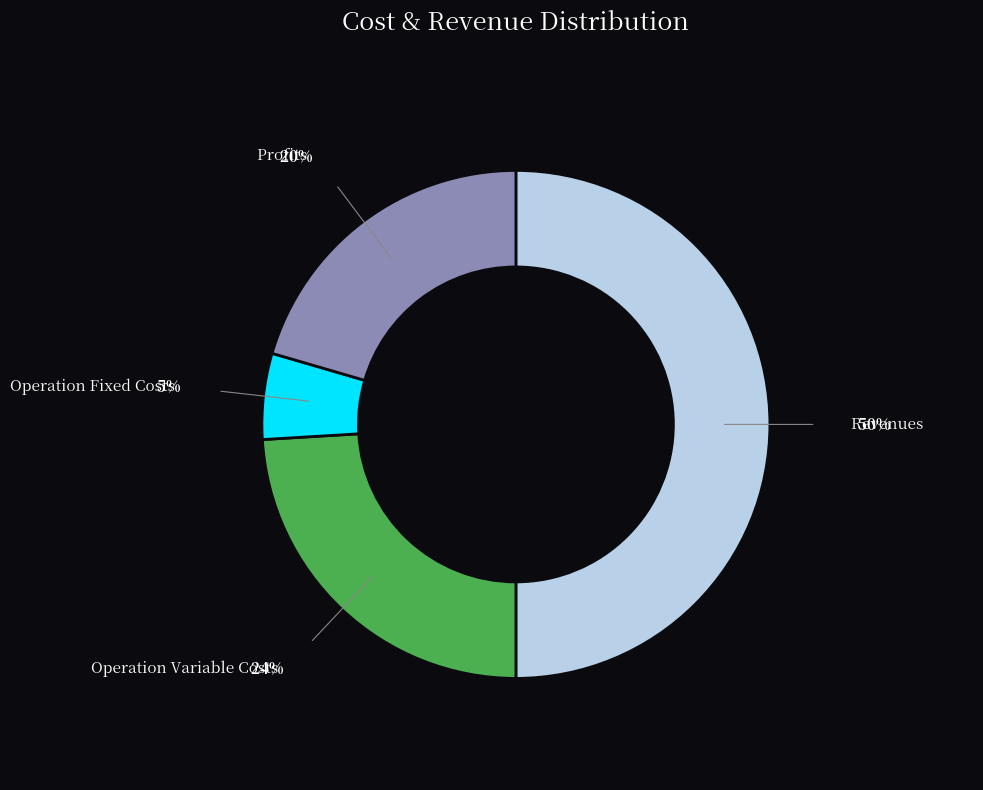

To the nearest percent, what is the average slice percentage?

25%